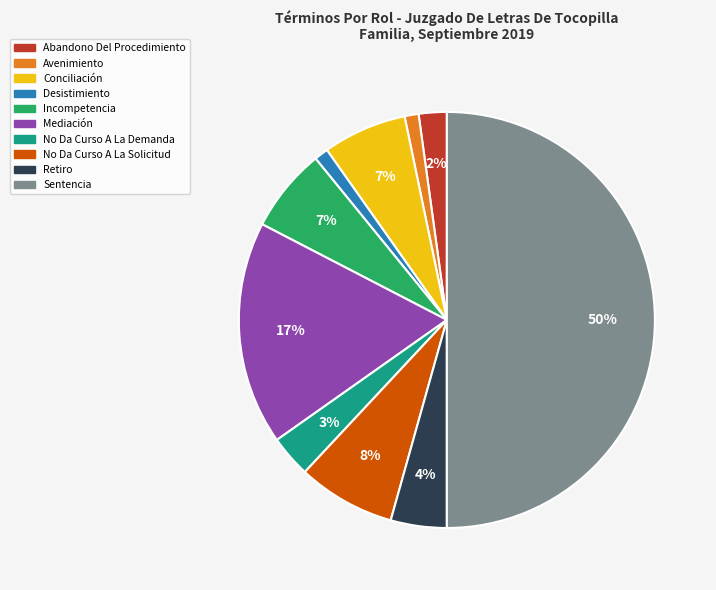

Is the sum of Avenimiento and Sentencia greater than half?

Yes